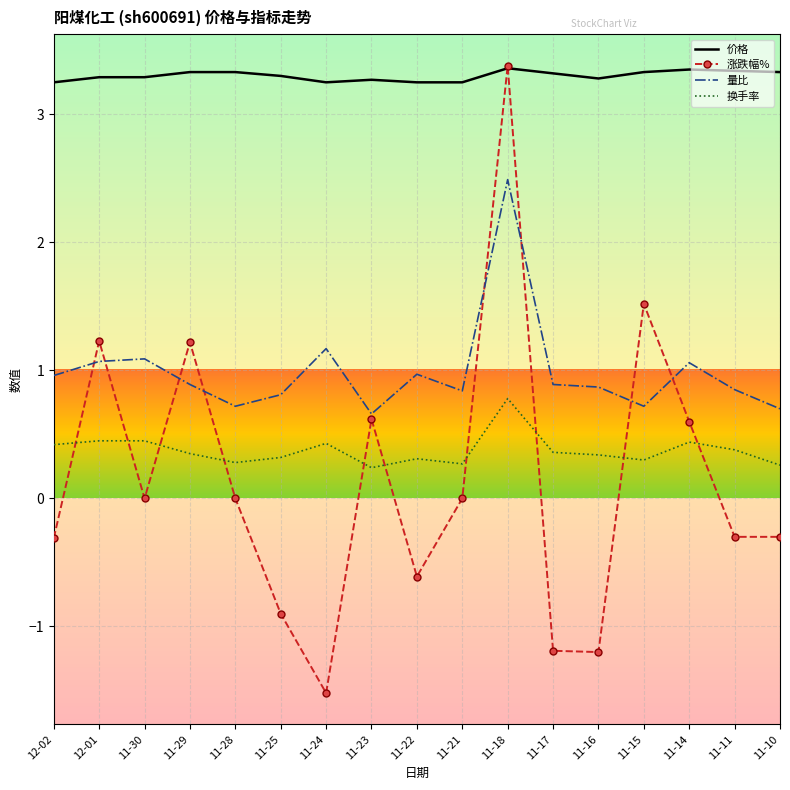

What is the sum of all 量比 values?

16.8